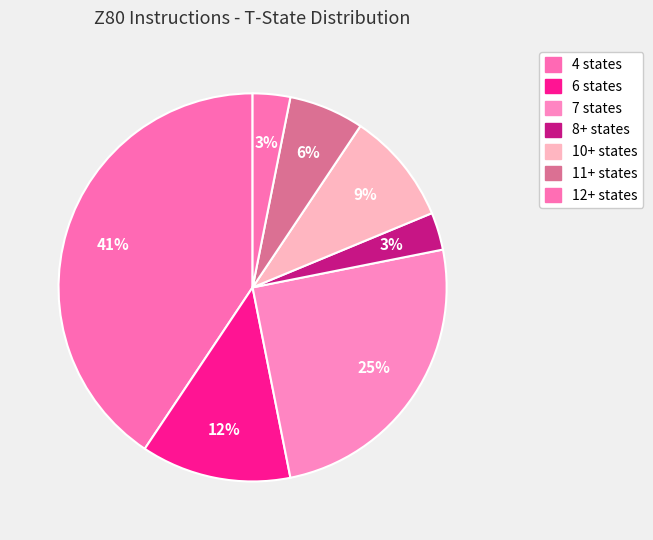

What percentage is NOT represented by 11+ states?

93.8%